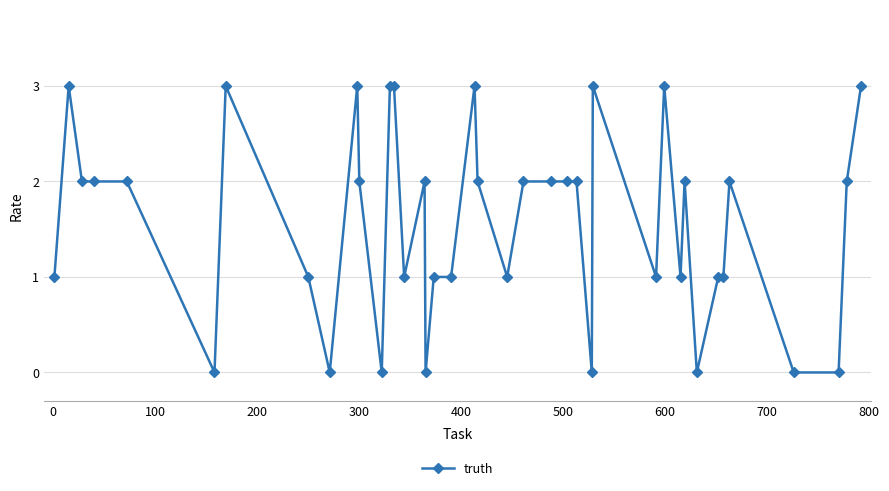

Count the values in the range 1 to 2.

23